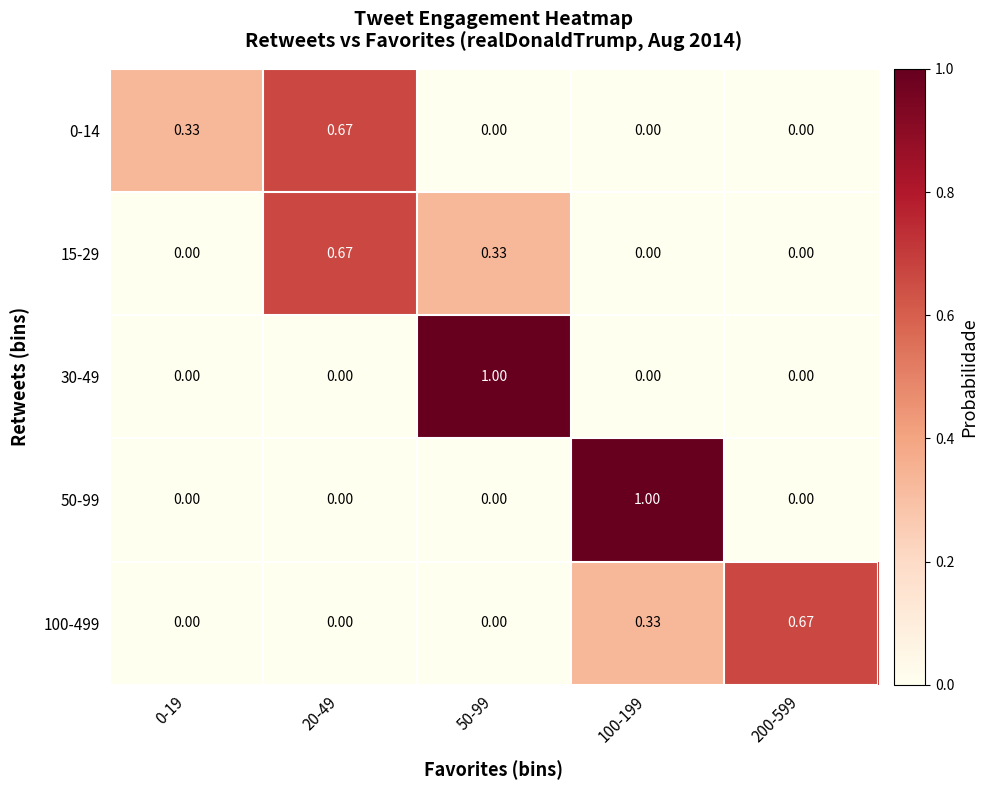

Is the value of 0-14 at 0-19 greater than the value of 50-99 at 100-199?

No